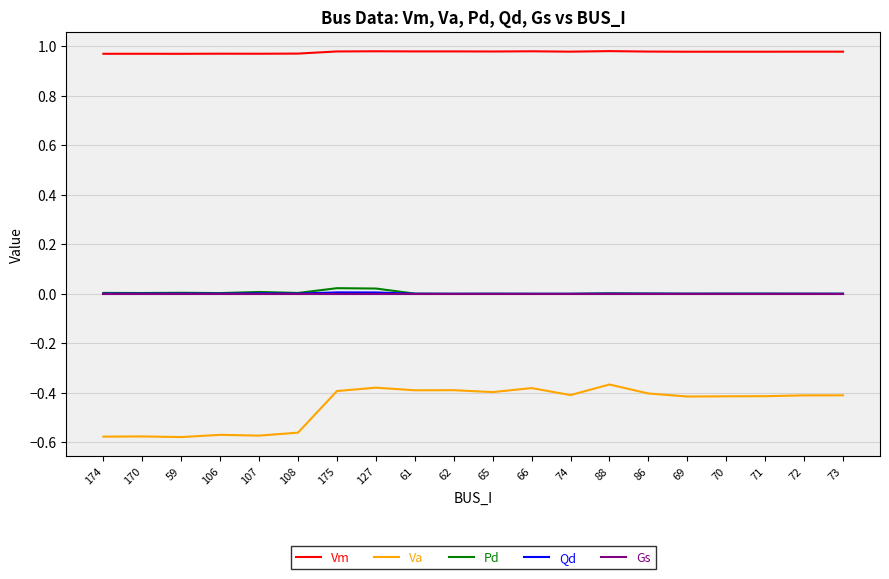

The Qd series shows 0.0 at 108. True or false?

True